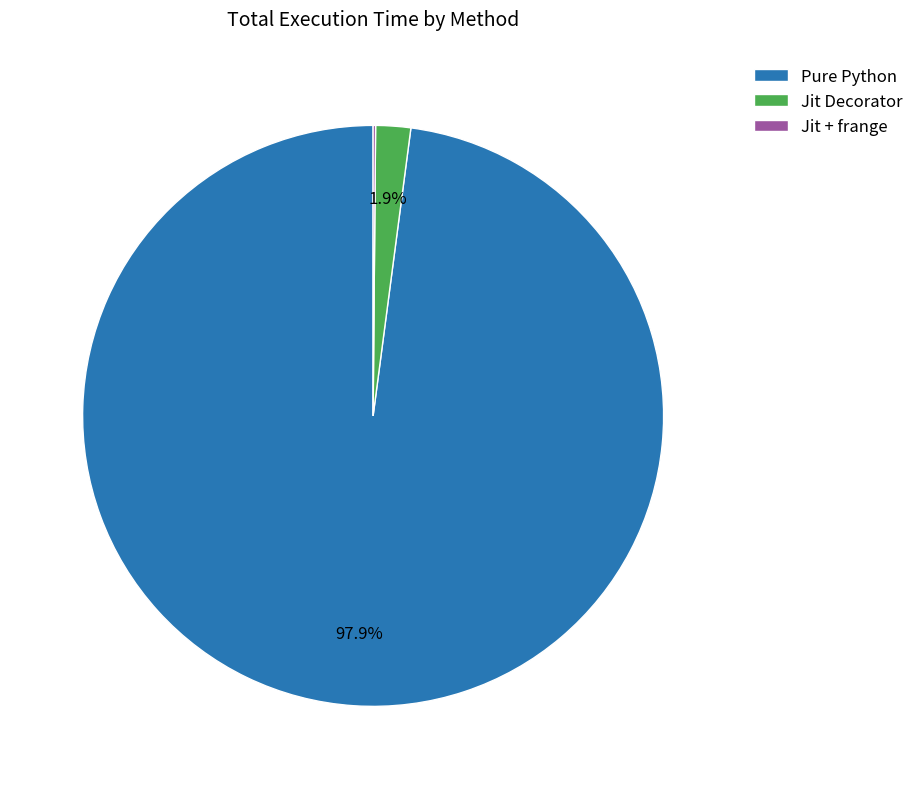

Combined, do Jit Decorator and Pure Python account for over 50%?

Yes